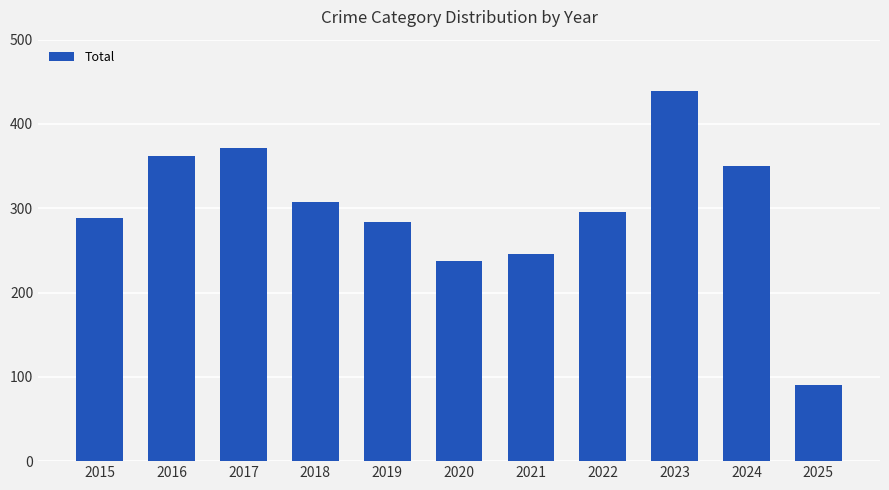

What is the change in value from 2016 to 2024?

-12